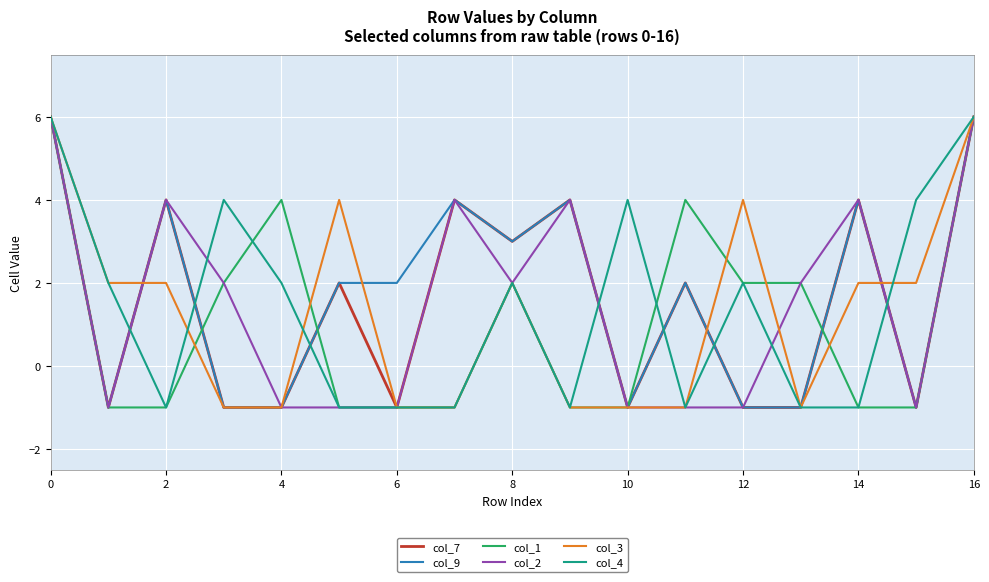

What is the greatest value displayed?

6